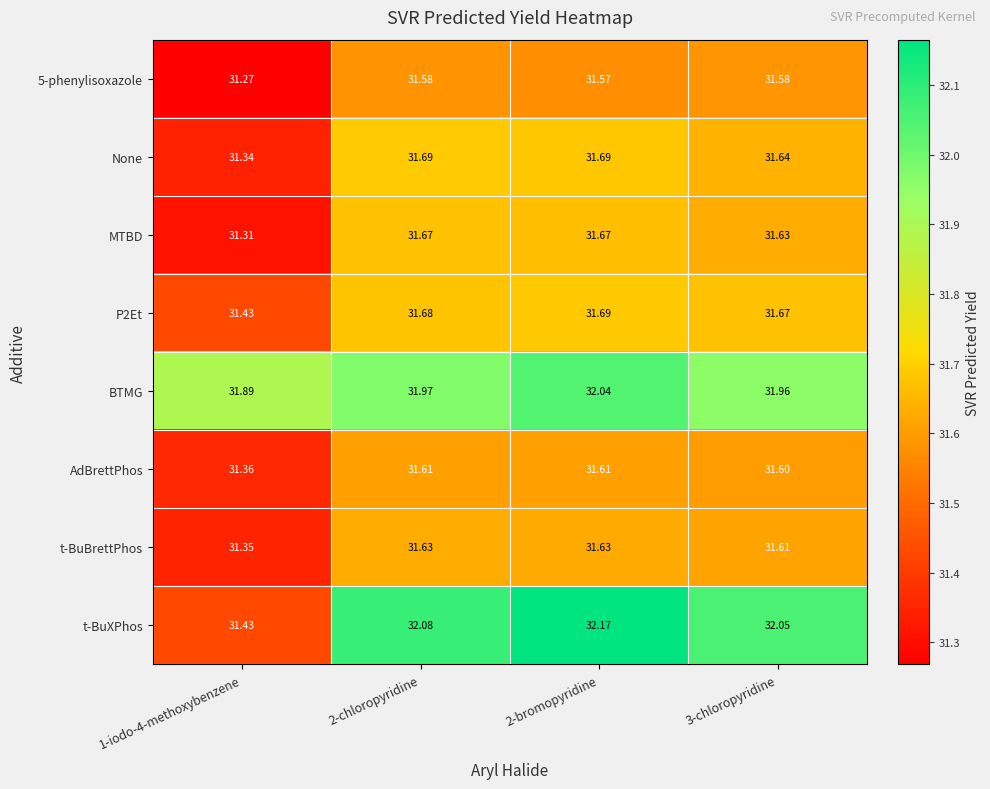

Is the value of MTBD at 3-chloropyridine greater than the value of None at 3-chloropyridine?

No